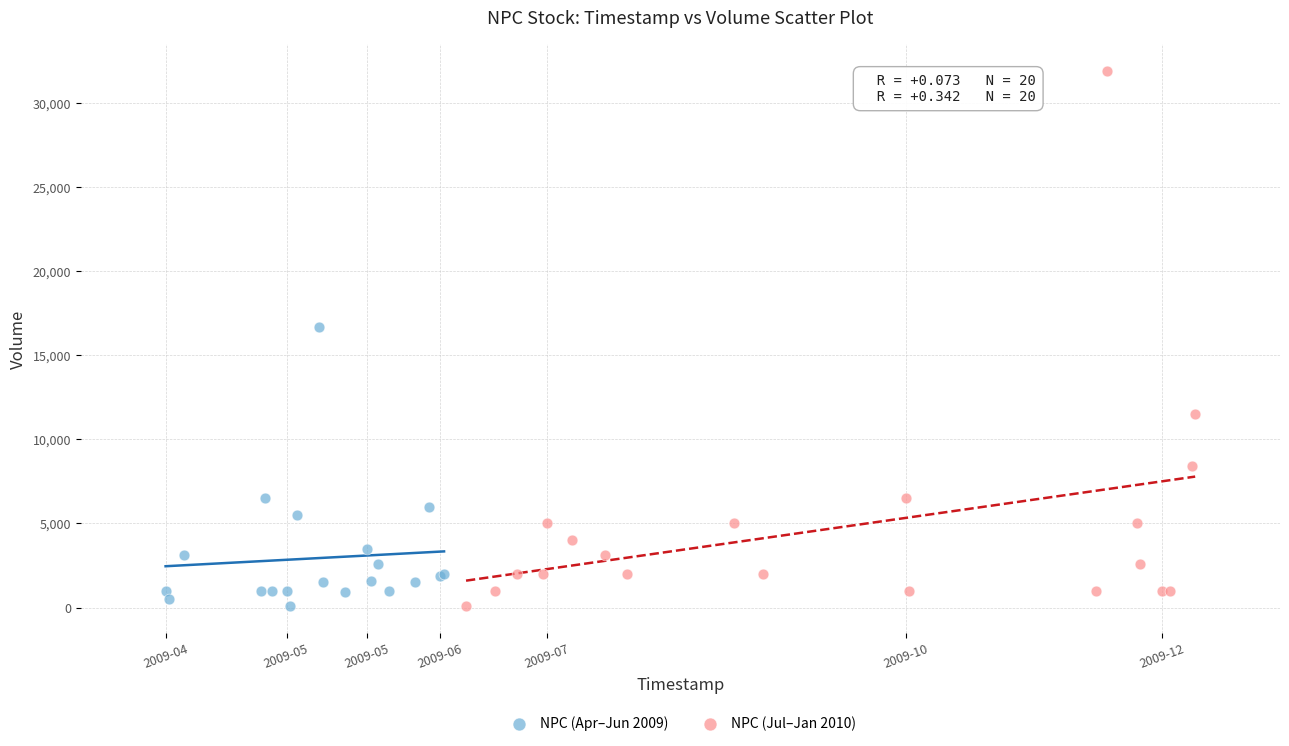

Which series contains the highest Y value?

NPC (Jul–Jan 2010)